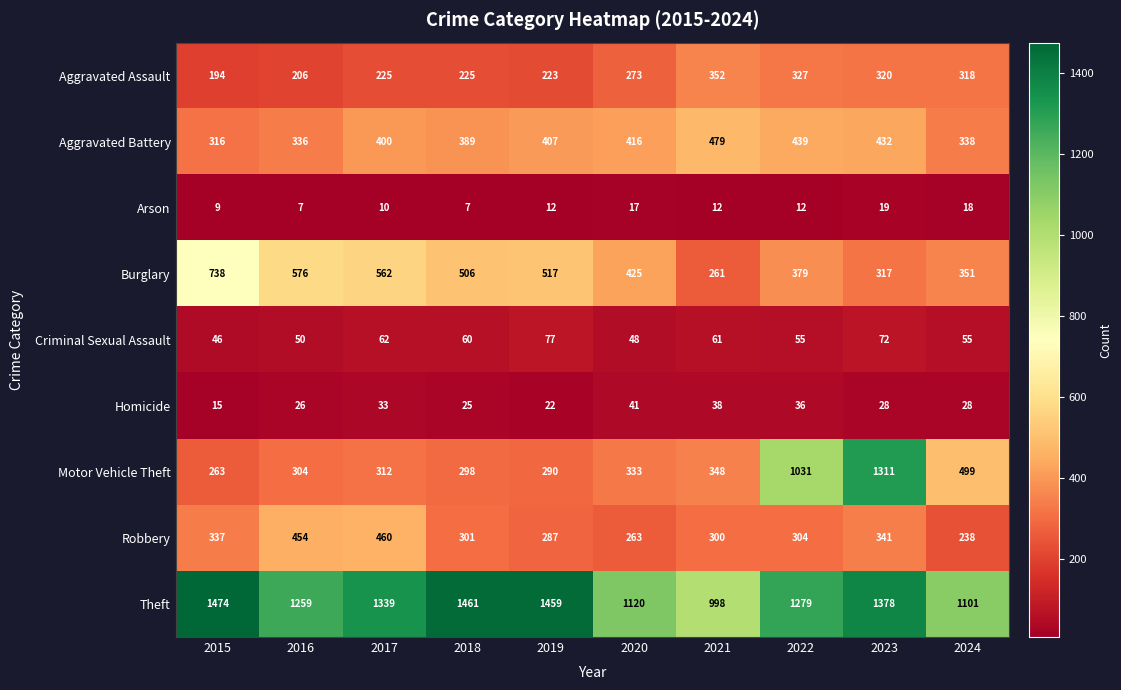

What is the minimum value shown in the chart?

7